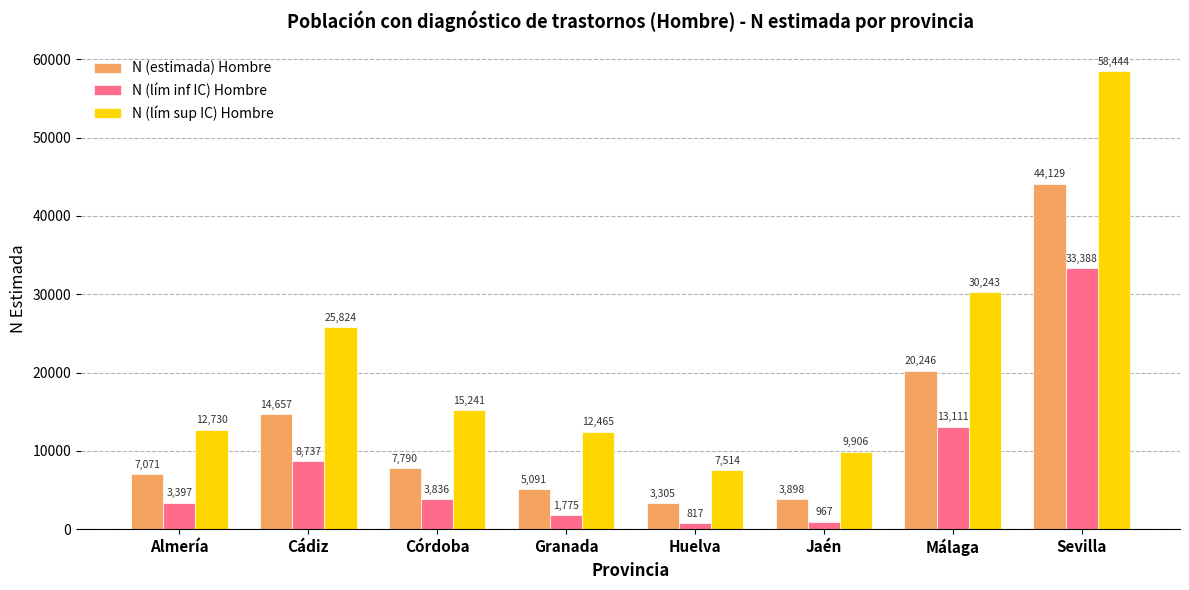

At how many categories does at least one series exceed 17285?

3